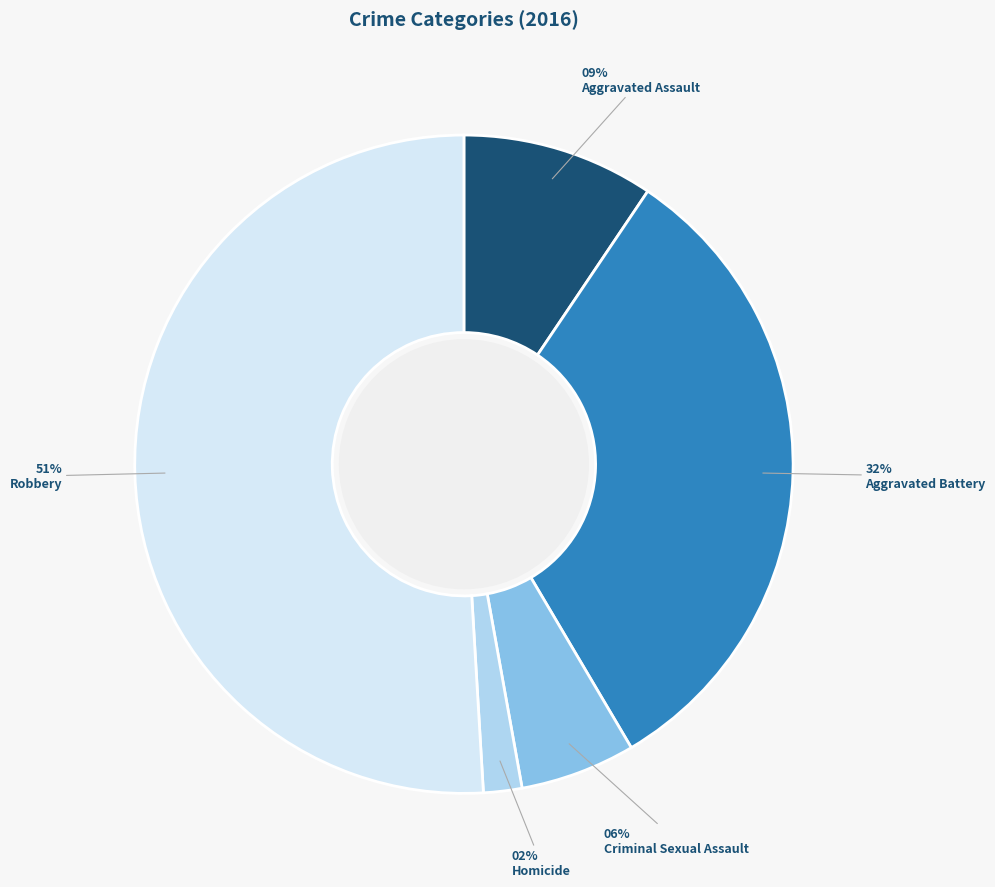

Is it true that Robbery is 51% of the pie?

True